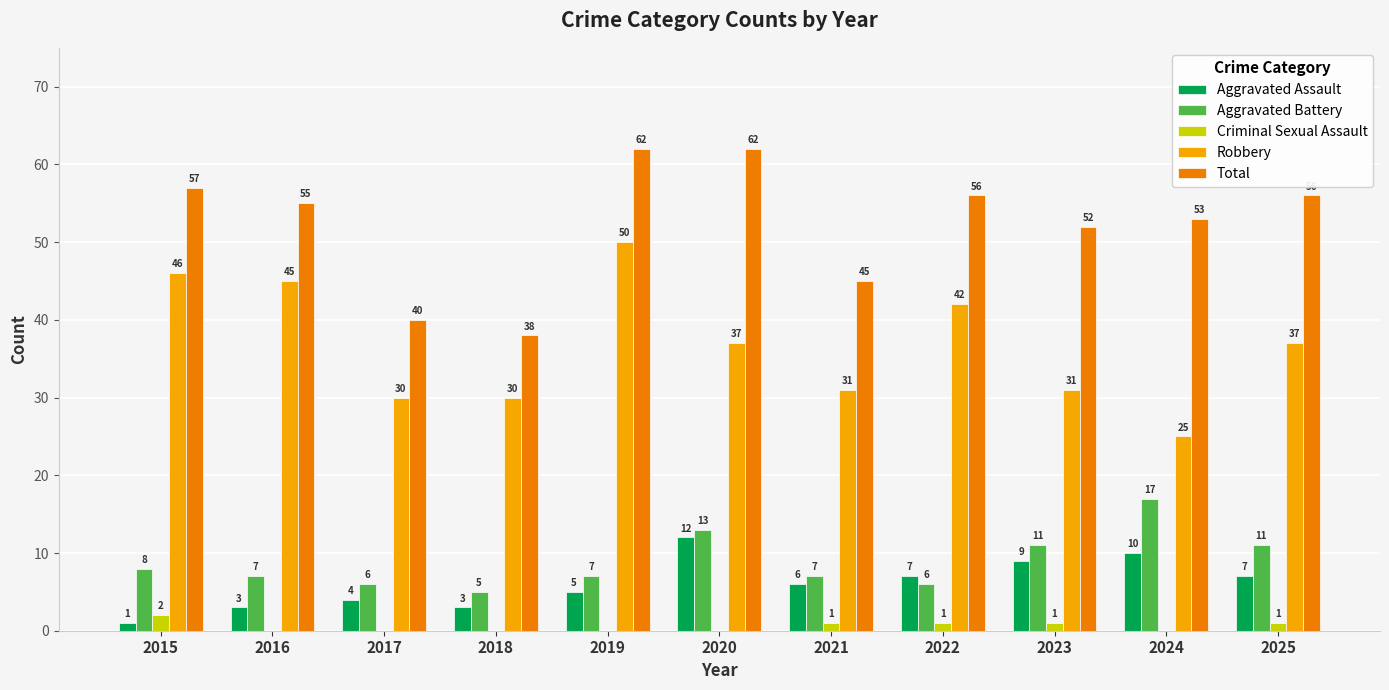

At which label does Aggravated Battery first exceed 7?

2015